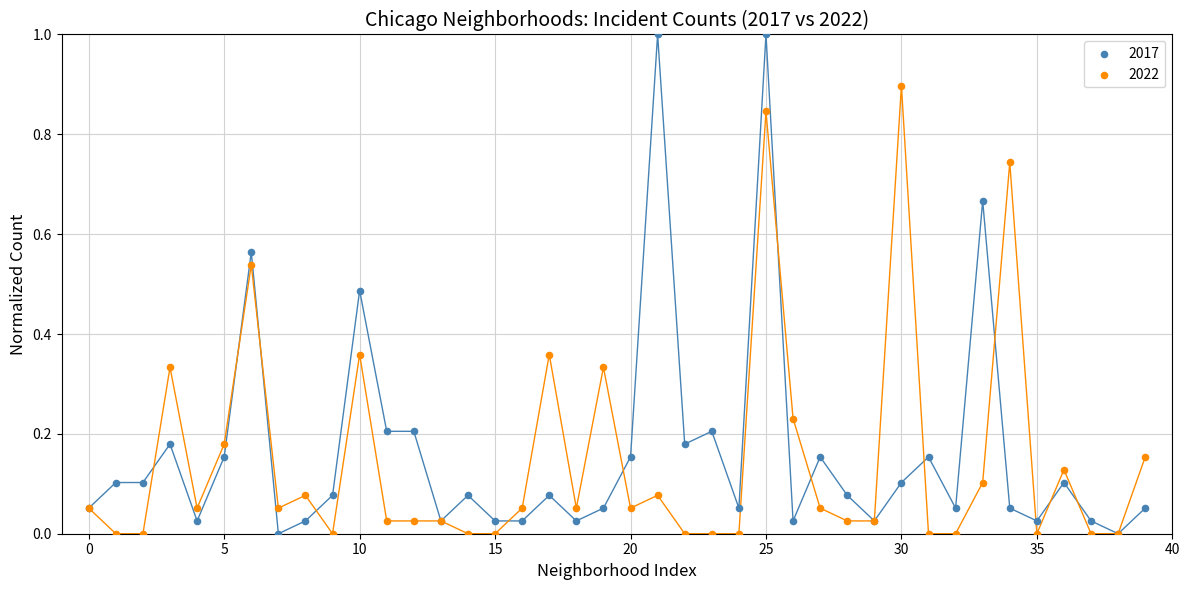

Which series has the widest spread of Y values?

2017